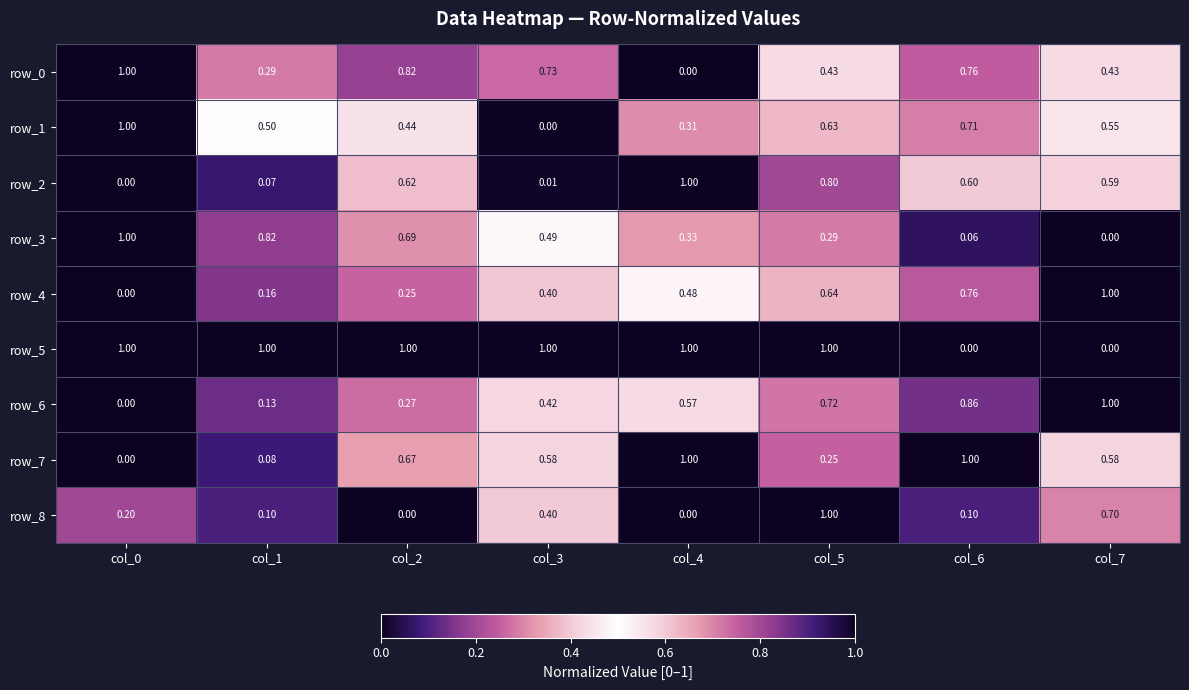

Is the value of row_8 at col_6 greater than the value of row_5 at col_3?

No